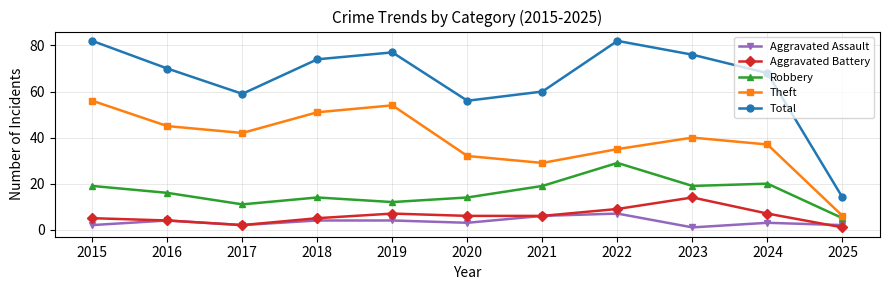

Does the chart have visible grid lines?

Yes